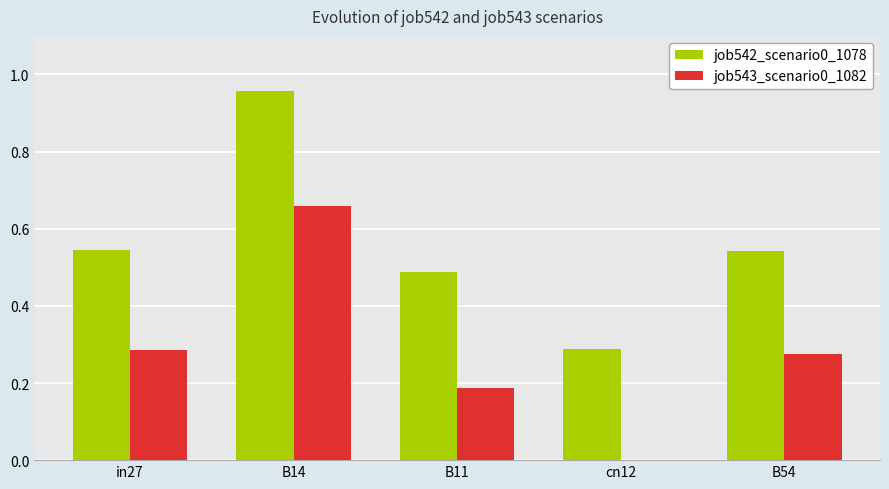

What is the sum of all job543_scenario0_1082 values?

1.4